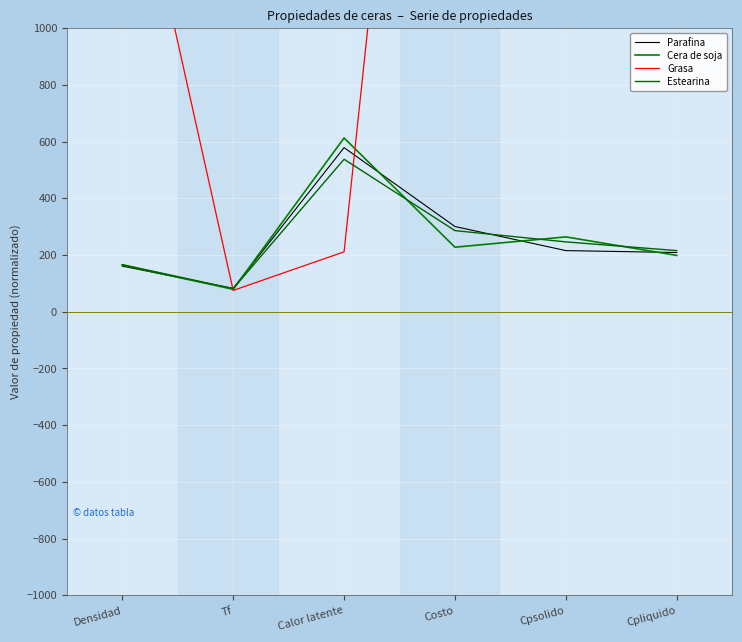

Where does the Estearina series first go above 246?

Calor latente